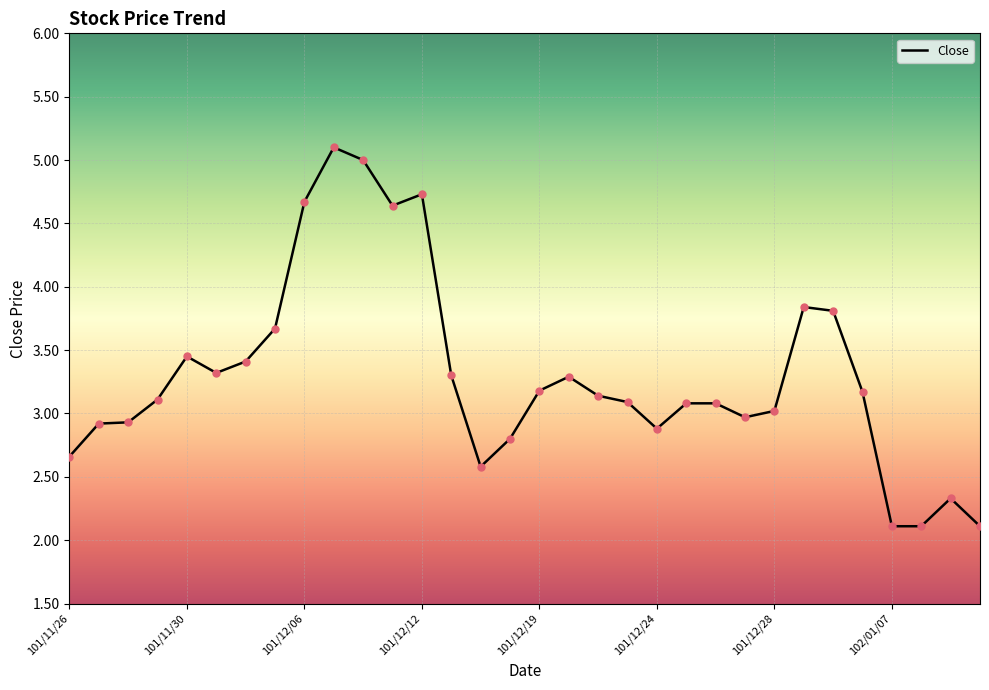

What is the greatest value displayed?

5.1